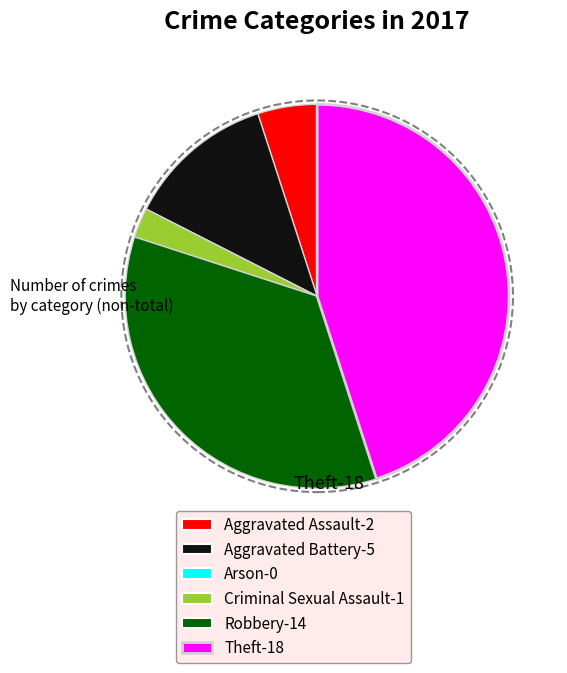

Combined, do Criminal Sexual Assault-1 and Aggravated Assault-2 account for over 50%?

No